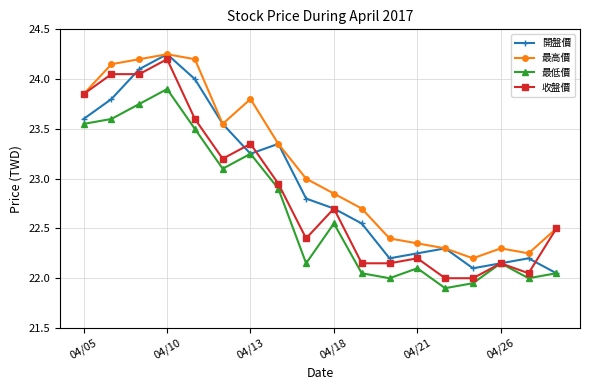

How many lines are shown in the chart?

4